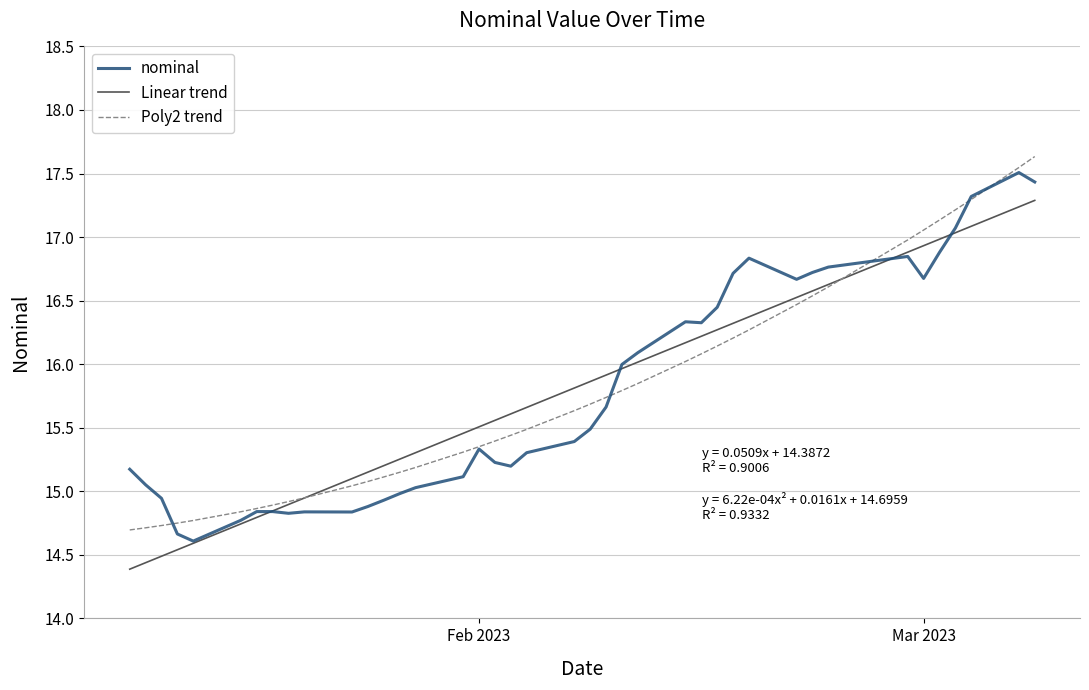

List the series in order of their peak value, highest first.

Poly2 trend, nominal, Linear trend